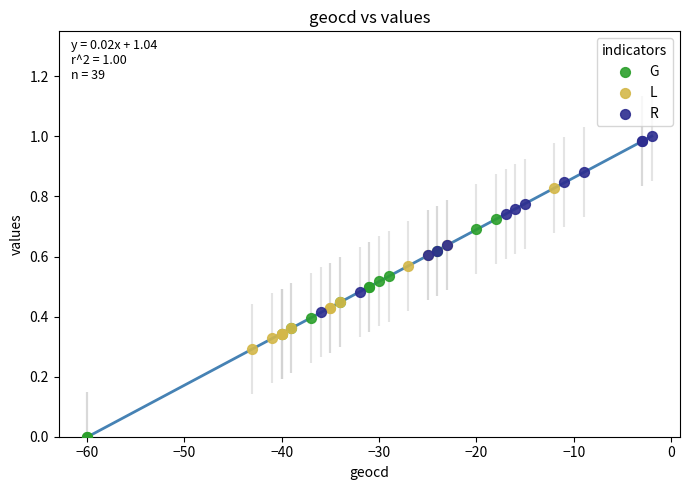

Which series contains the highest Y value?

R